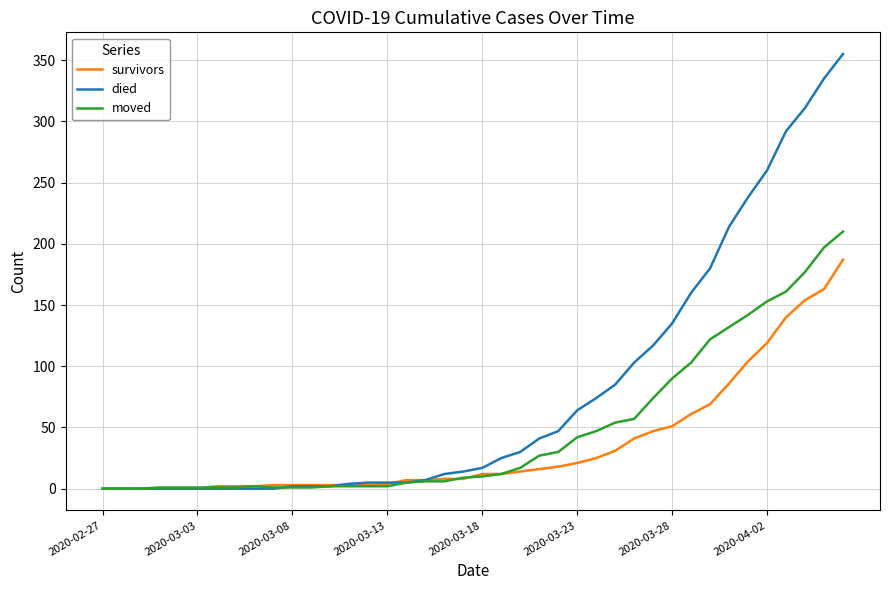

What is the difference between the maximum and second lowest values in the died series?

355